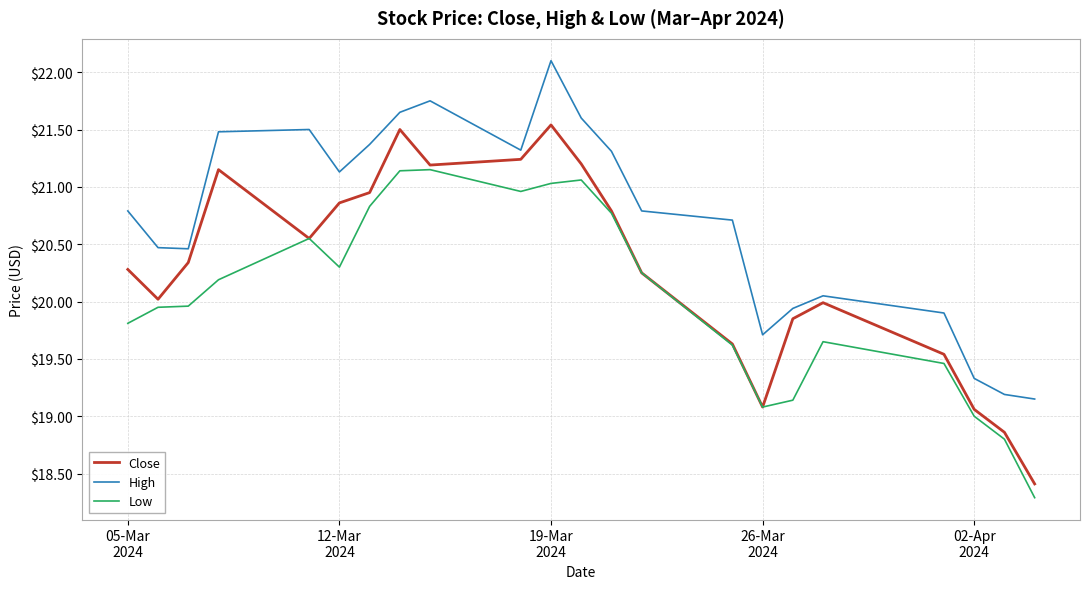

How many lines are shown in the chart?

3